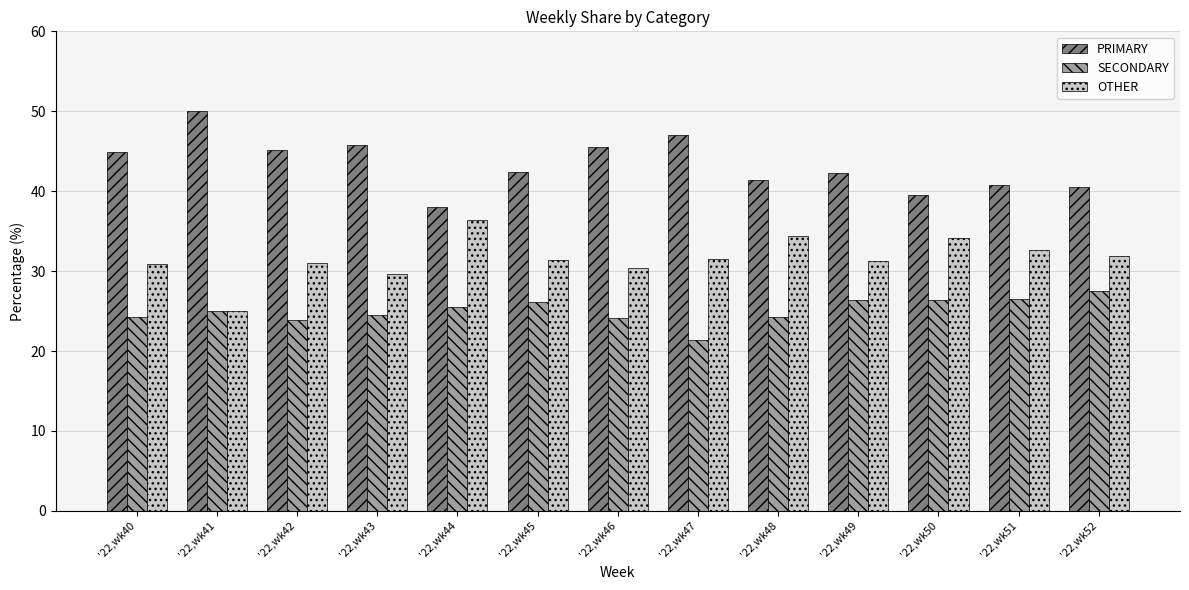

What is the spread (max minus min) of values at '22,wk40?

20.7